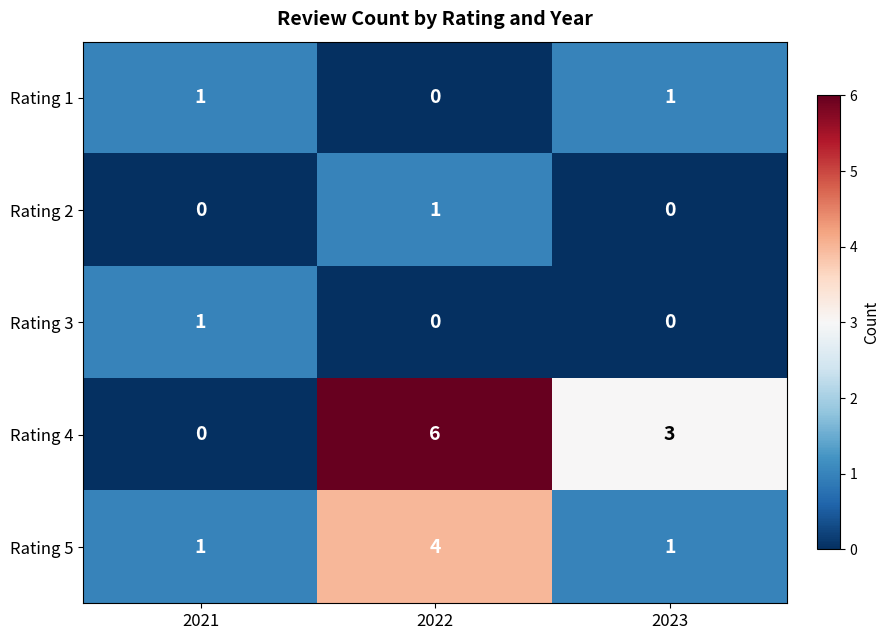

At how many categories does at least one series exceed 0?

3